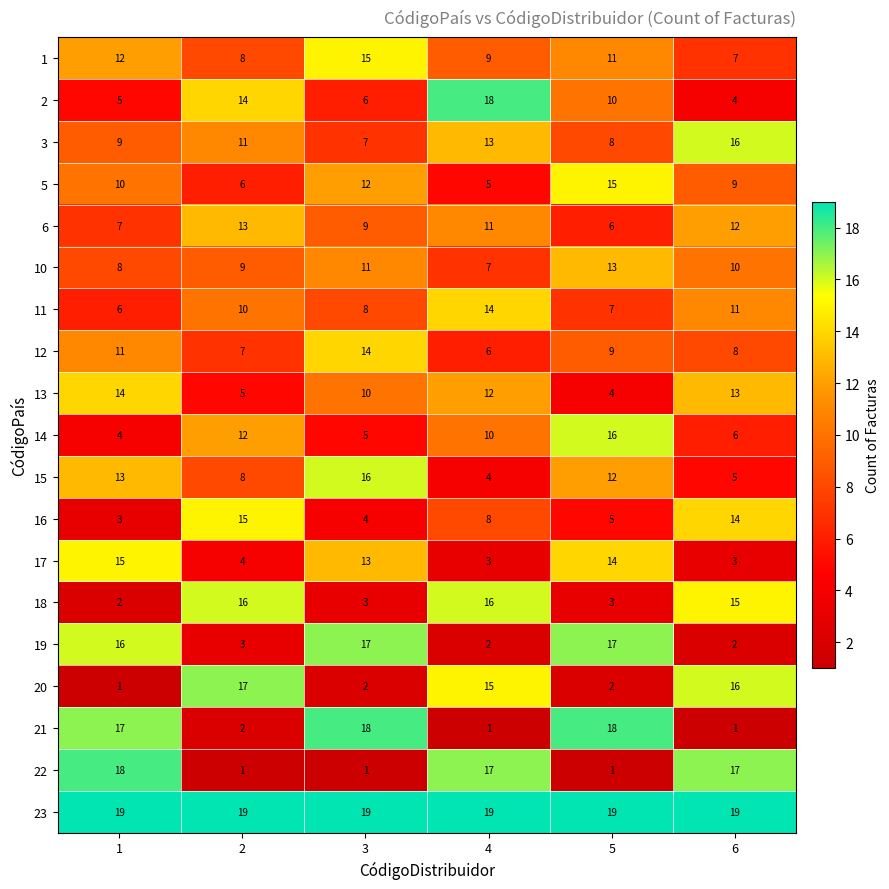

Read the 14 value at 4.

10